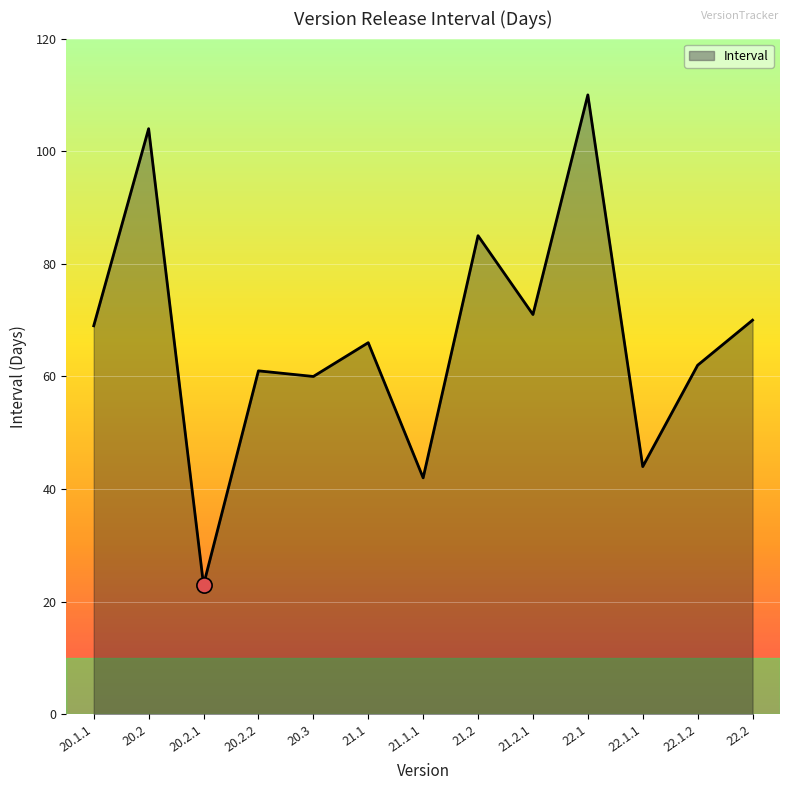

Between 20.2.1 and 22.1, which is larger?

22.1